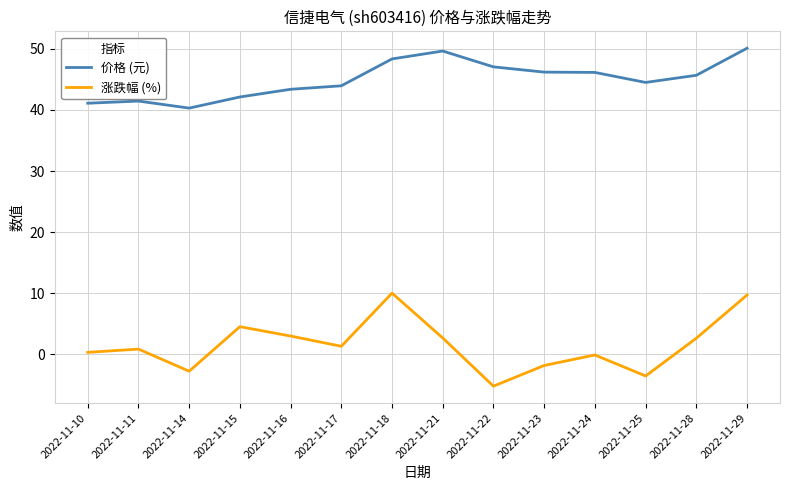

What is the highest value of the 涨跌幅 (%) series?

10.0